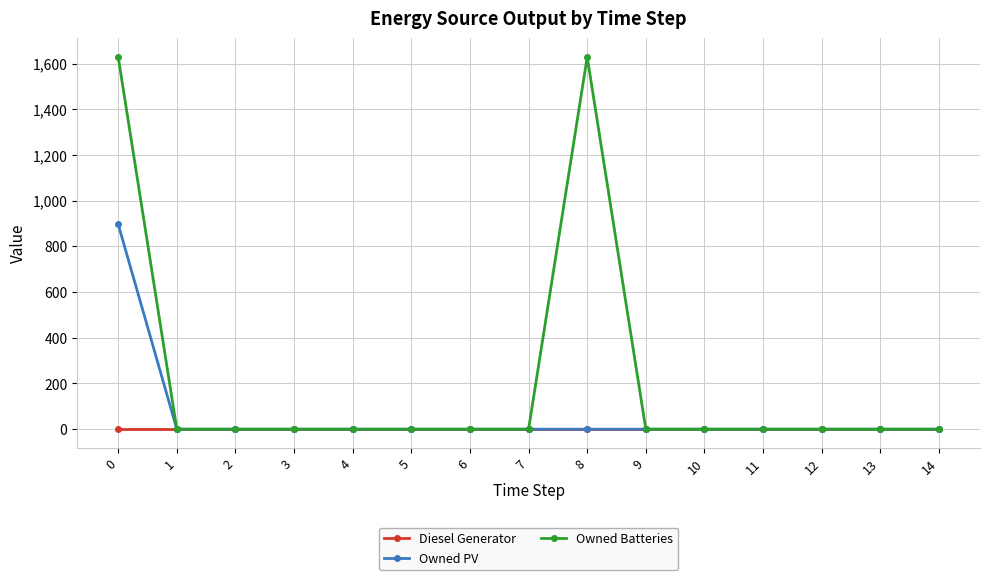

Which series has the largest total across all categories?

Owned Batteries